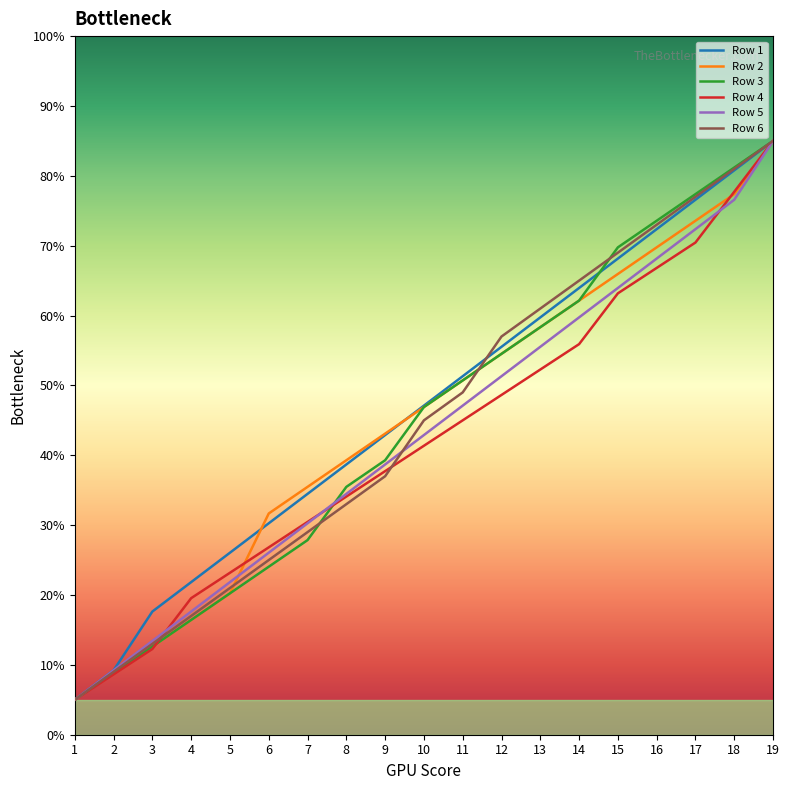

Which series changed the most between 5 and 17?

Row 3